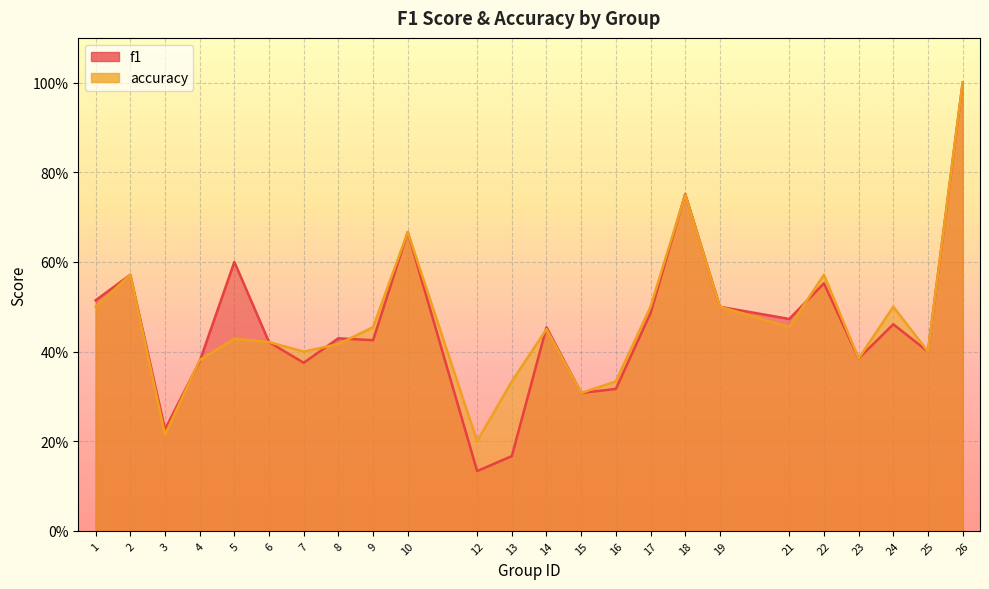

Reading left to right, transcribe all the data shown in this chart.

f1: 1=0.5	2=0.6	3=0.2	4=0.4	5=0.6	6=0.4	7=0.4	8=0.4	9=0.4	10=0.7	12=0.1	13=0.2	14=0.5	15=0.3	16=0.3	17=0.5	18=0.8	19=0.5	21=0.5	22=0.6	23=0.4	24=0.5	25=0.4	26=1.0
accuracy: 1=0.5	2=0.6	3=0.2	4=0.4	5=0.4	6=0.4	7=0.4	8=0.4	9=0.5	10=0.7	12=0.2	13=0.3	14=0.5	15=0.3	16=0.3	17=0.5	18=0.8	19=0.5	21=0.5	22=0.6	23=0.4	24=0.5	25=0.4	26=1.0